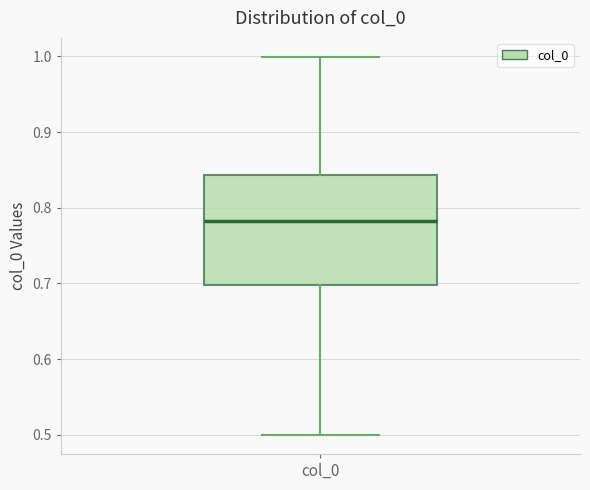

Where does the lower whisker of the box for col_0 end on the y-axis? The values are not printed on the chart, so give them approximately, as read against the axis.

0.50